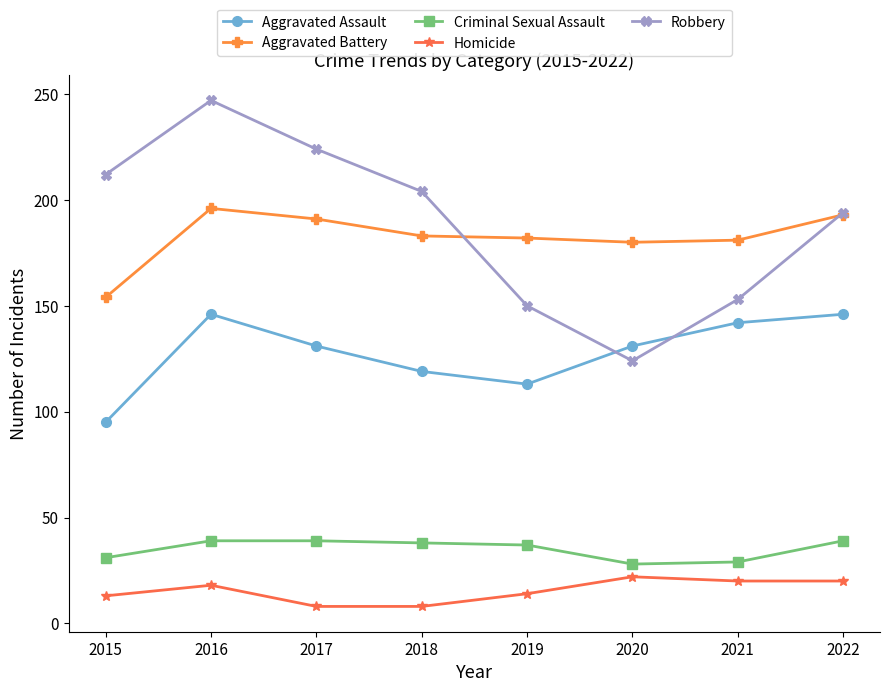

What is the spread (max minus min) of values at 2019?

168